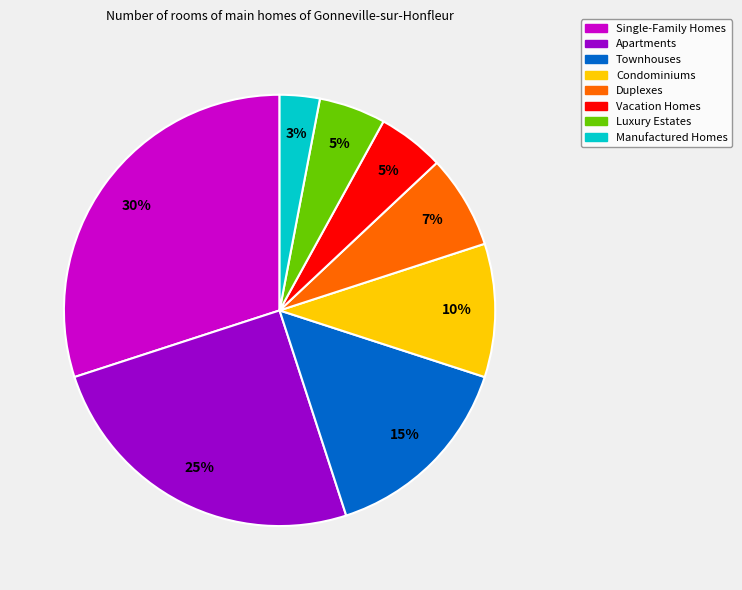

Which category has the smallest portion of the pie?

Manufactured Homes